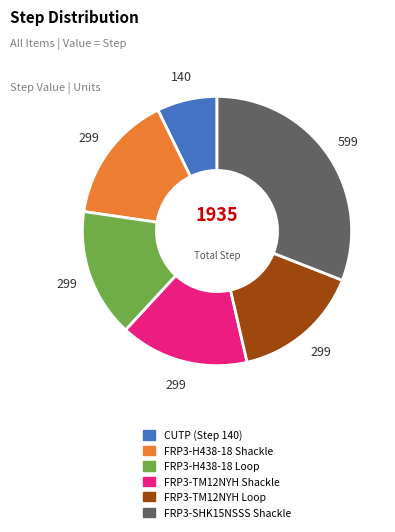

Is it true that FRP3-TM12NYH Loop is 7% of the pie?

False